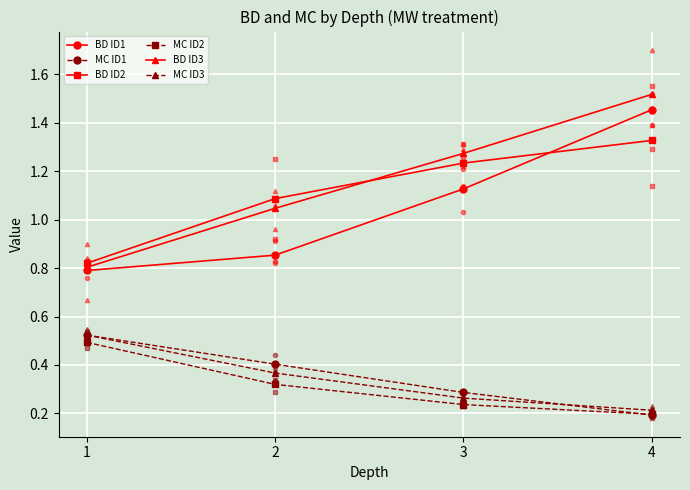

At which category is the sum across all series the highest?

4